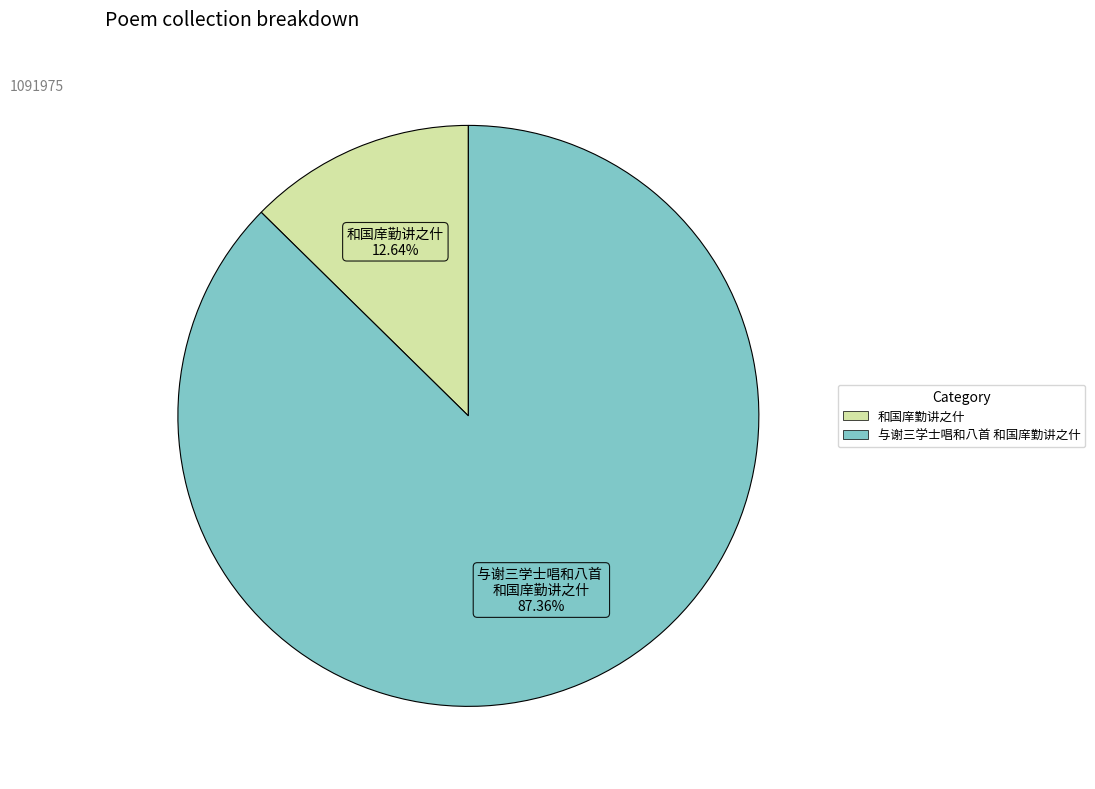

The 和国庠勤讲之什 slice represents 25% of the pie. True or false?

False